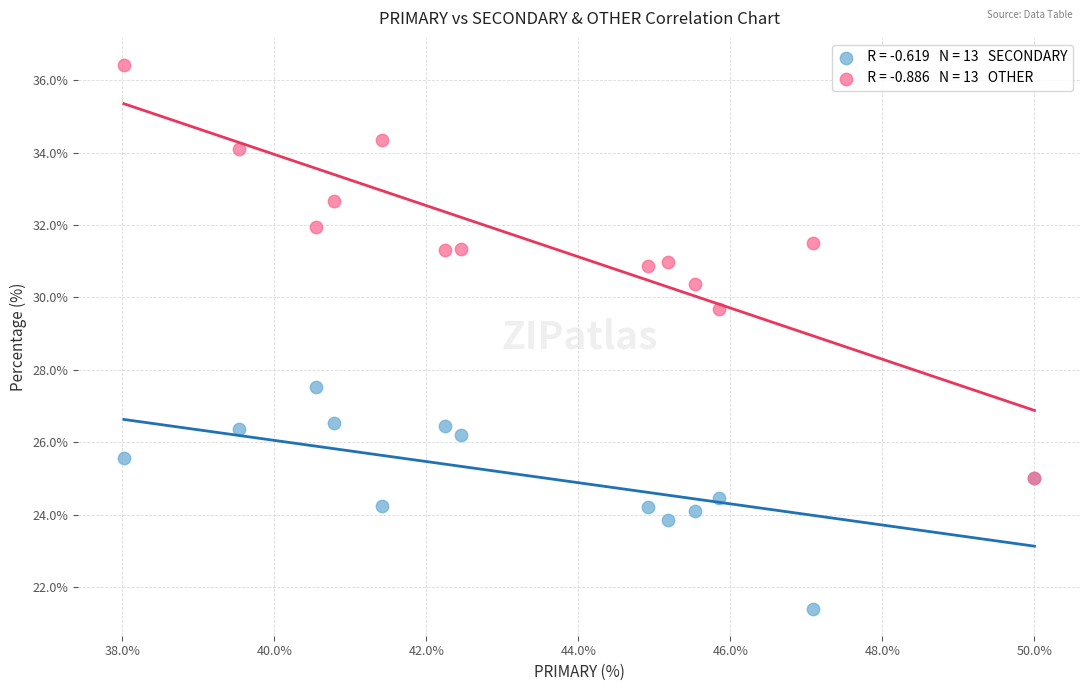

Across all series, what Y value is closest to 28?

27.5